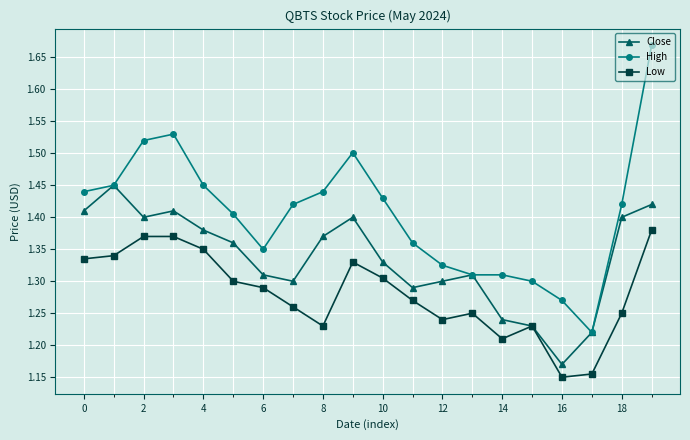

Which series has the largest total across all categories?

High